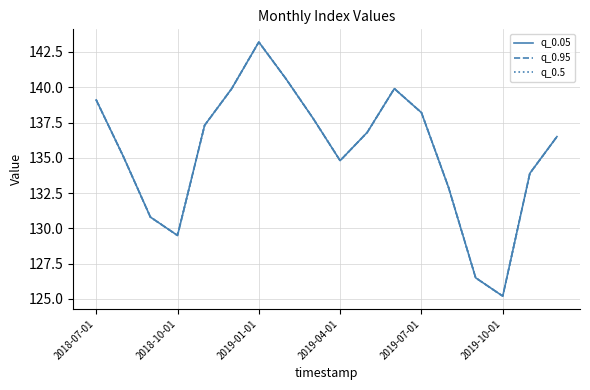

What is the sum of all q_0.5 values?

2438.0